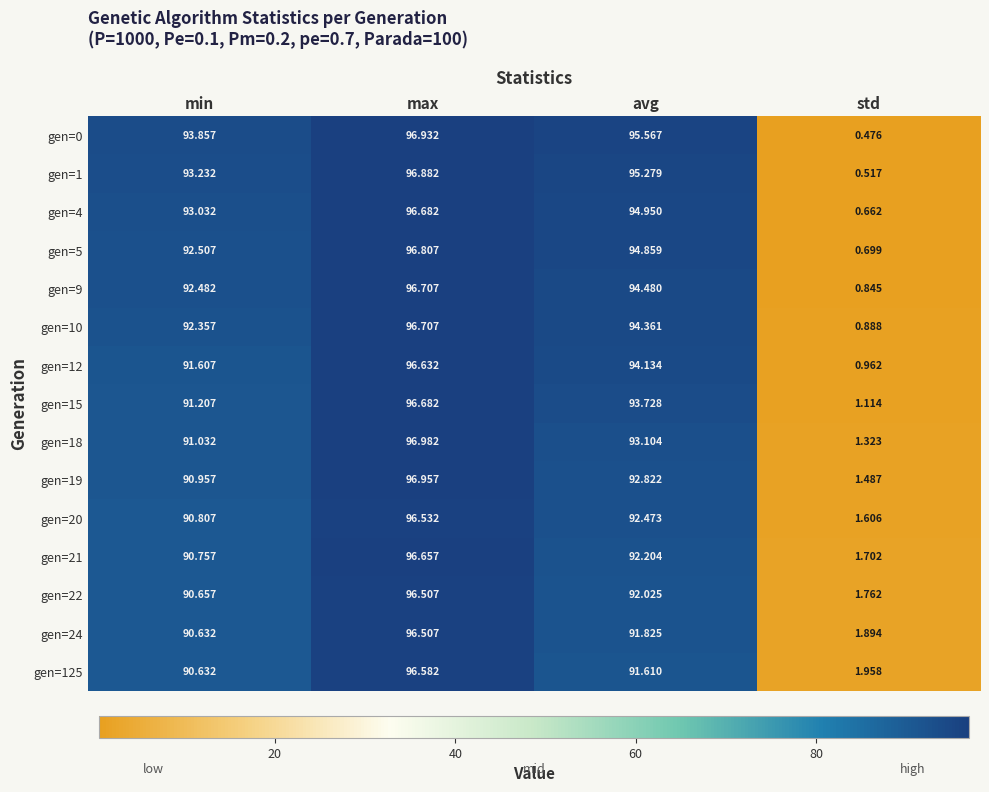

Where does the gen=125 series first go above 91?

max